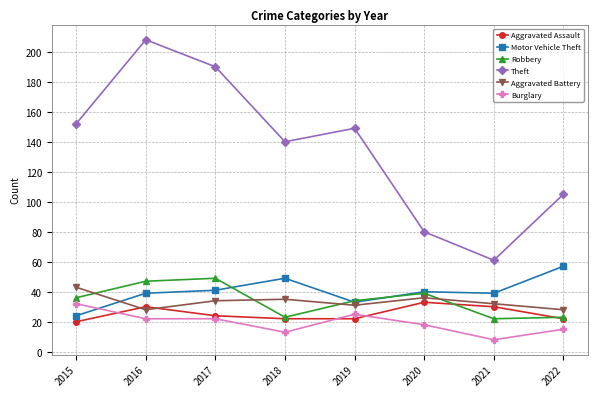

Between 2016 and 2022, which series saw the biggest shift?

Theft